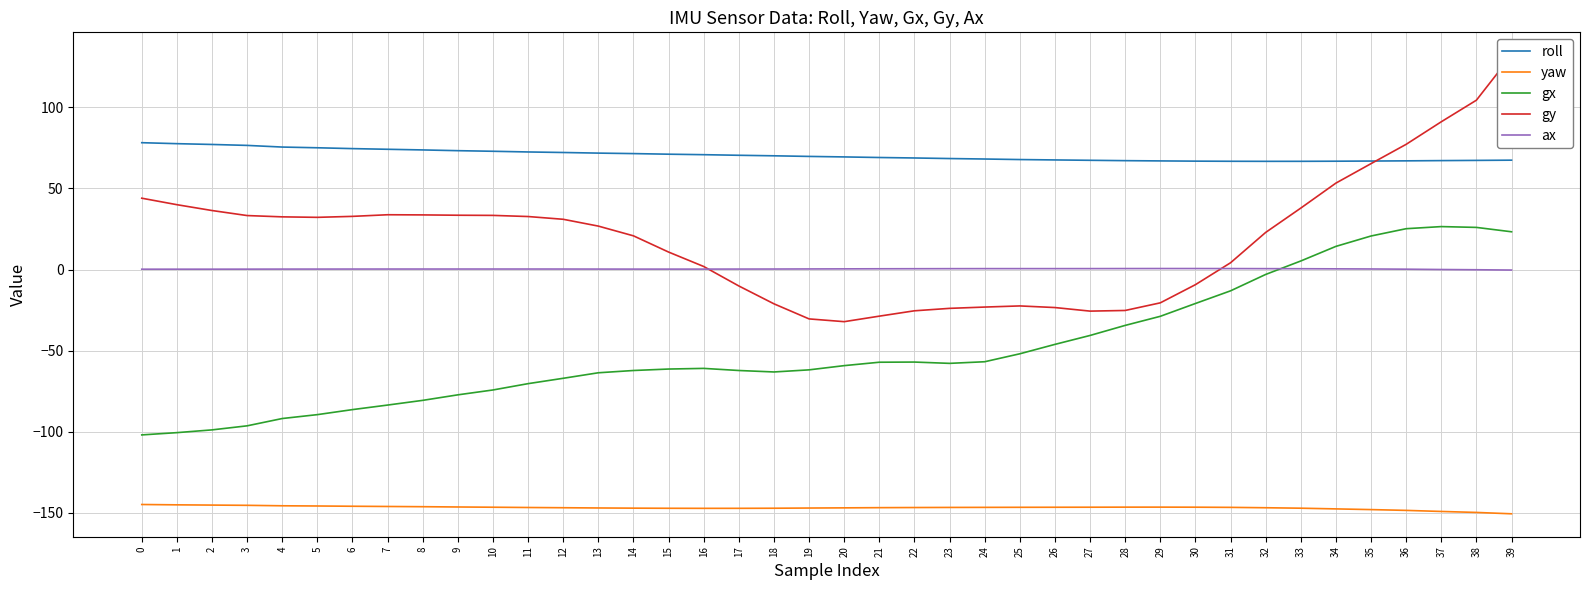

How many distinct data groups are displayed?

5